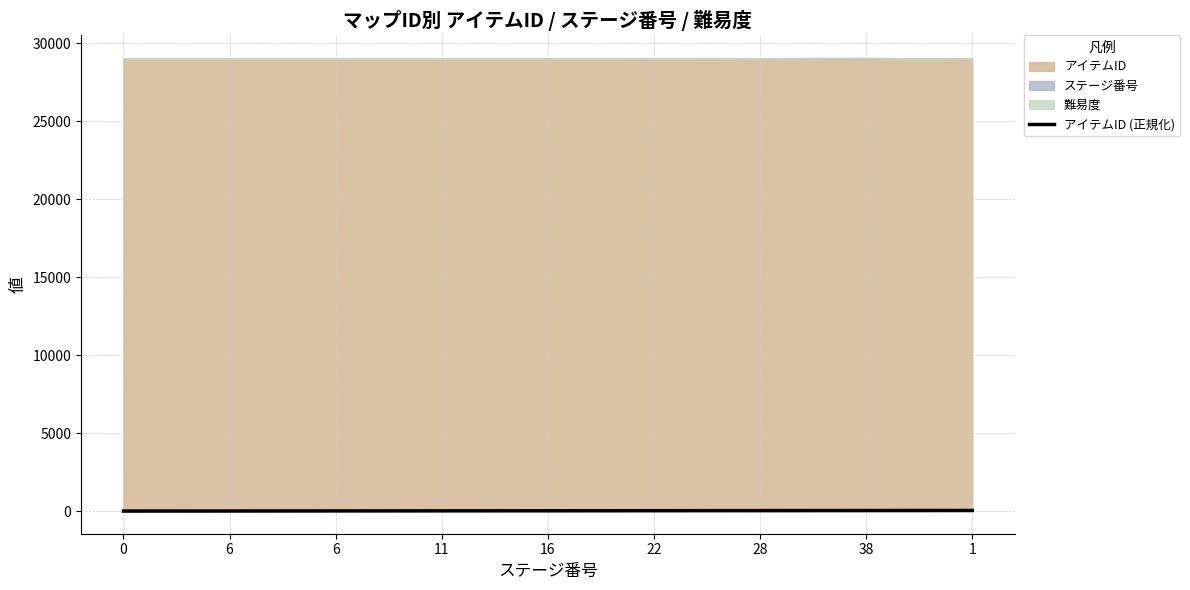

What is the change in value from 38 to 1?

+4.8